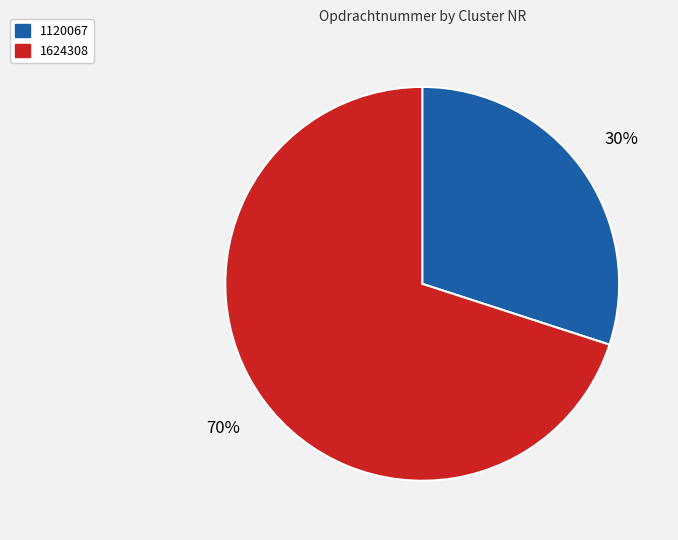

Rank the categories by value from highest to lowest.

1624308, 1120067